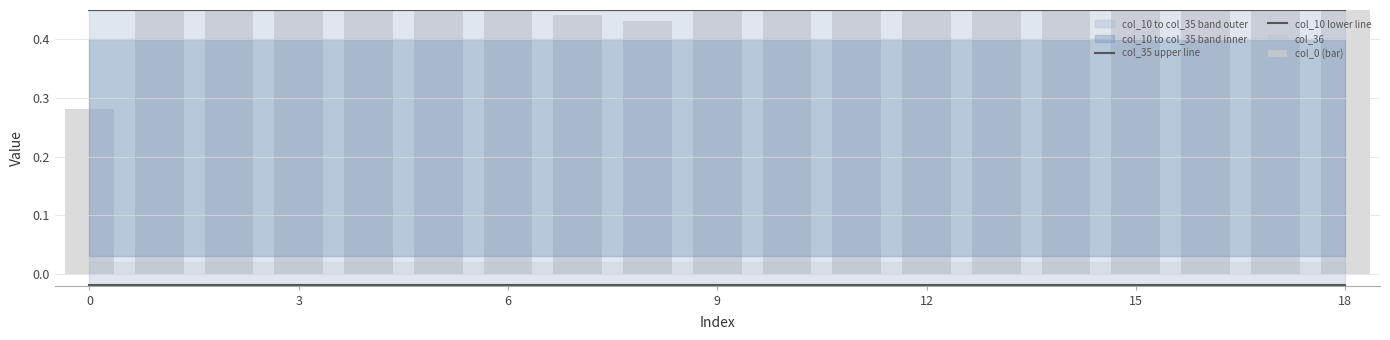

How many categories are shown in the chart?

19